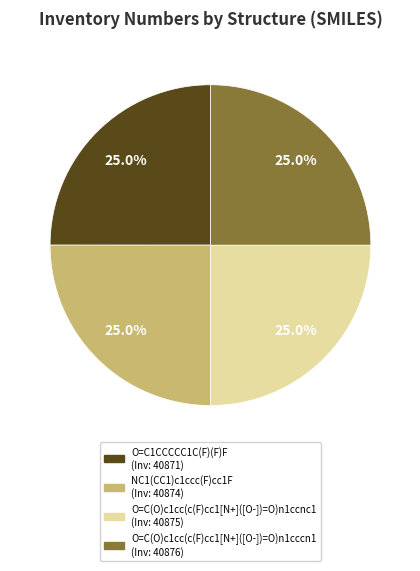

True or false: O=C(O)c1cc(c(F)cc1[N+]([O-])=O)n1ccnc1 accounts for 17% of the total.

False